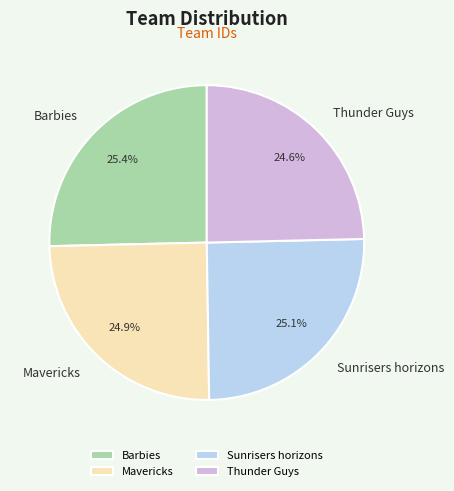

How many slices are in this pie chart?

4